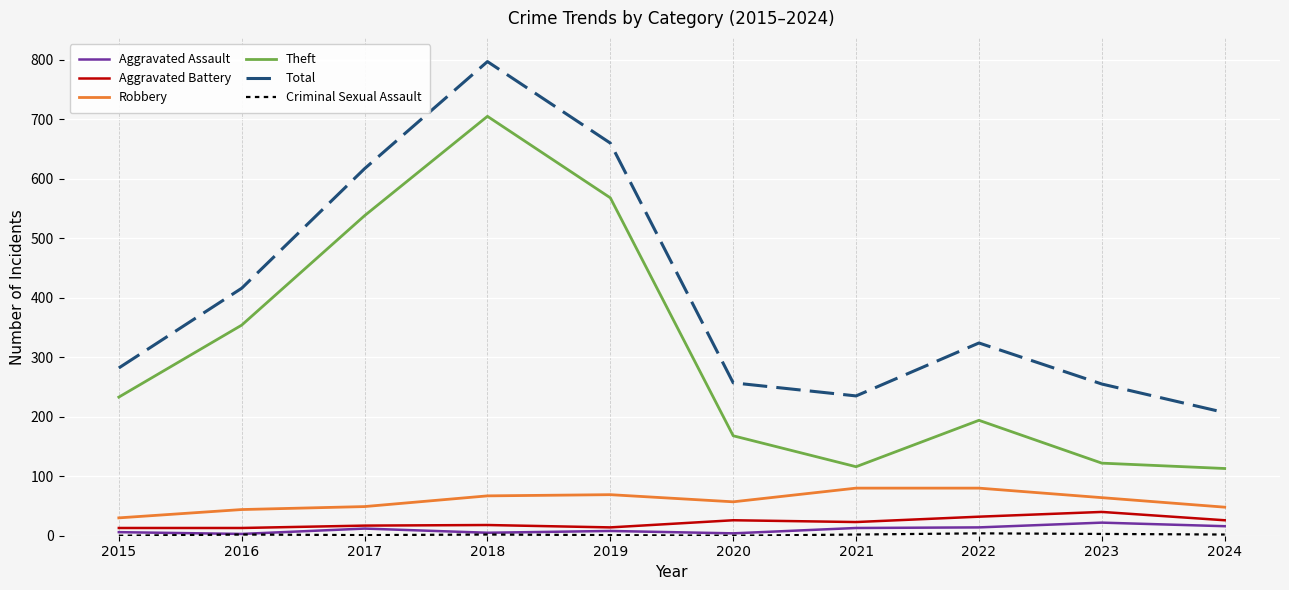

True or false: Robbery and Theft cross at least once.

False